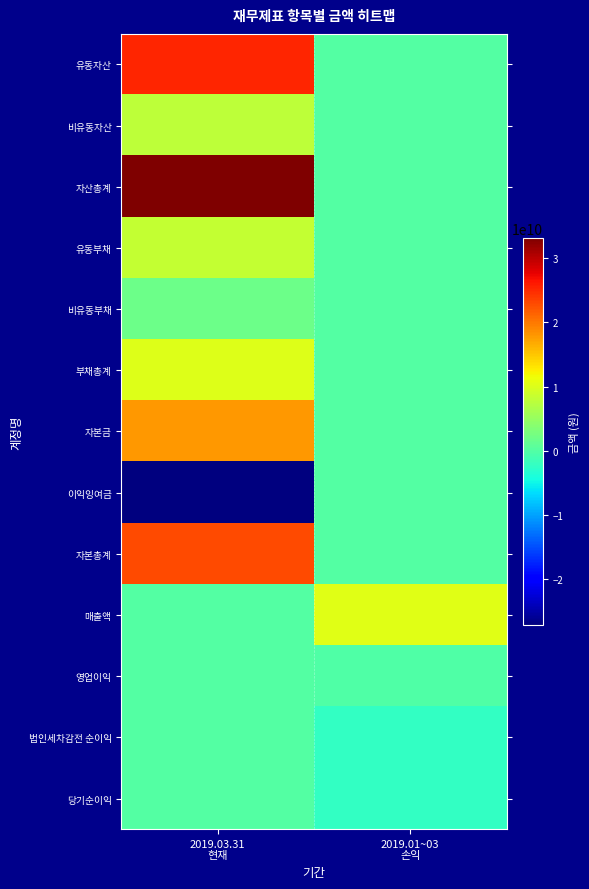

How many categories are shown in the chart?

2